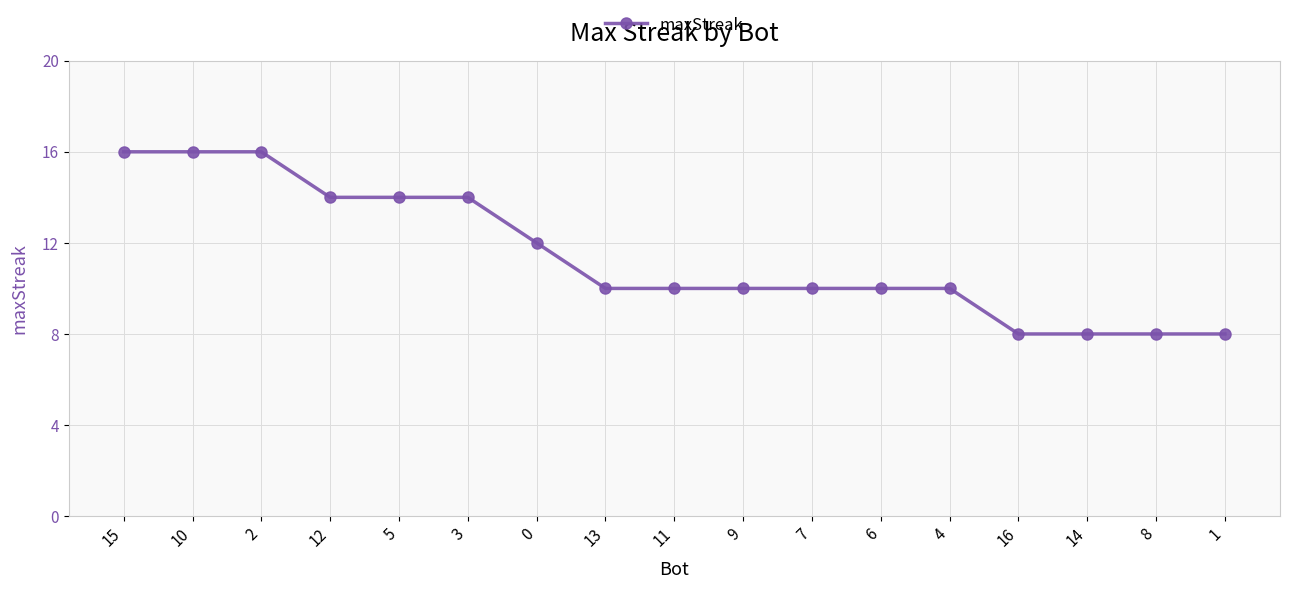

Reading left to right, what are all the values shown in this chart?

16	16	16	14	14	14	12	10	10	10	10	10	10	8	8	8	8